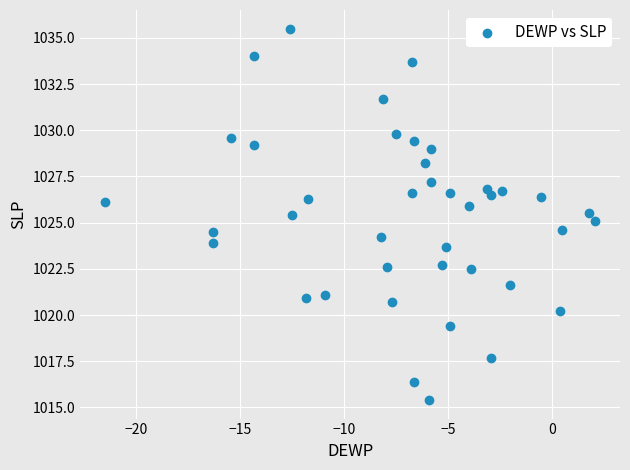

What is the range of X values (max minus min)?

23.6